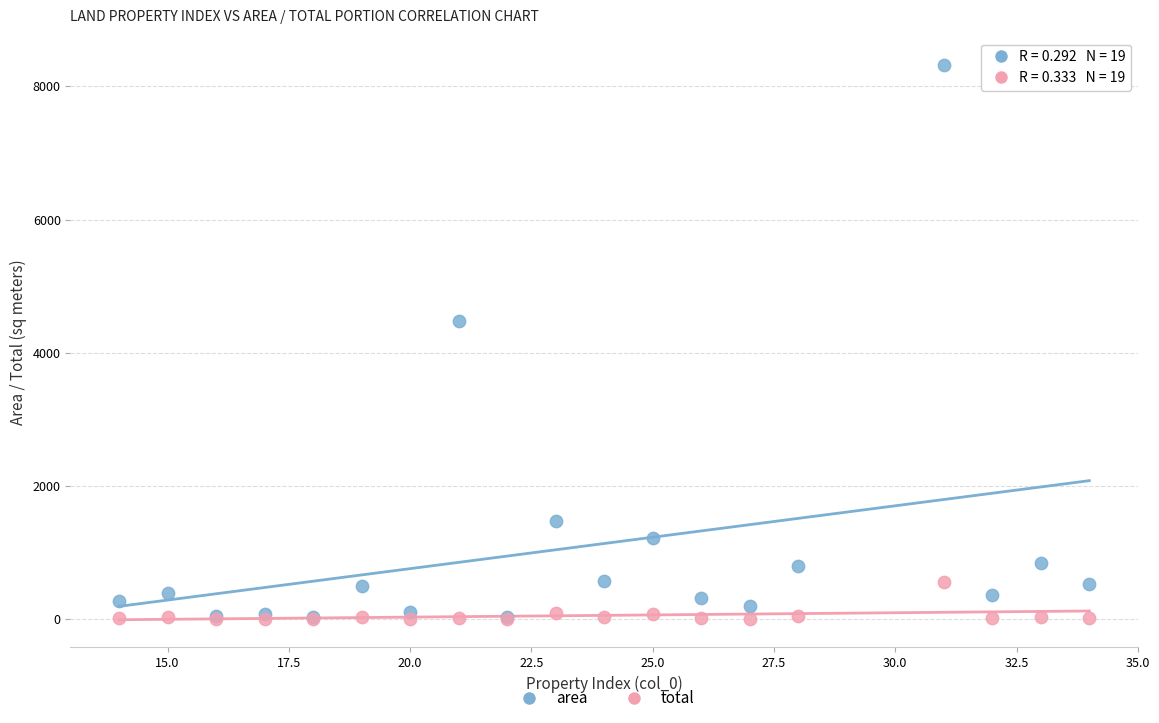

What are all the series names shown in the legend?

area, total